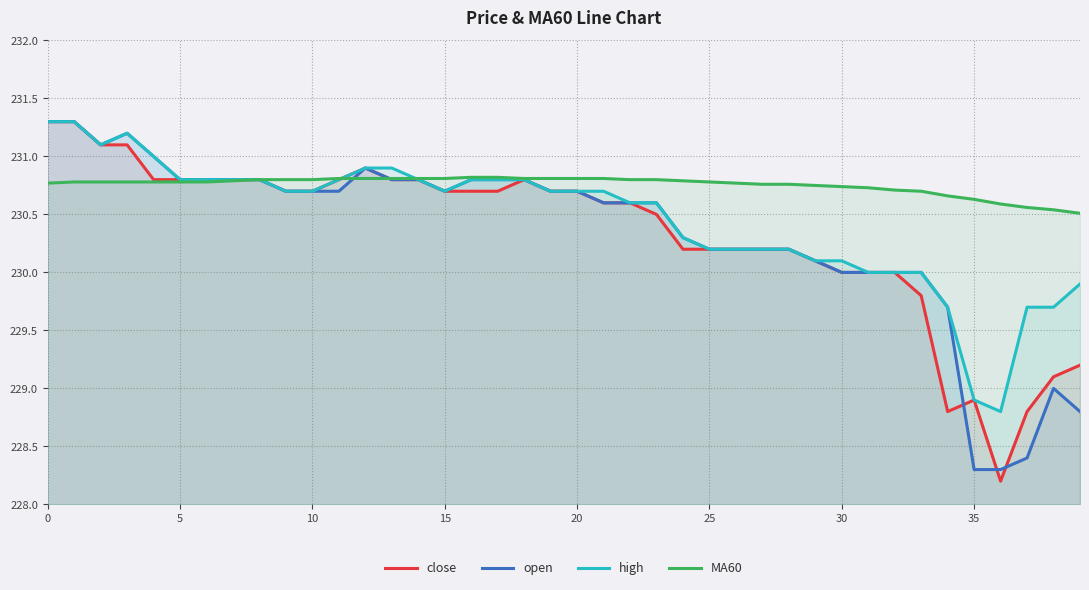

Is it true that MA60 equals 390.7 at 22?

False